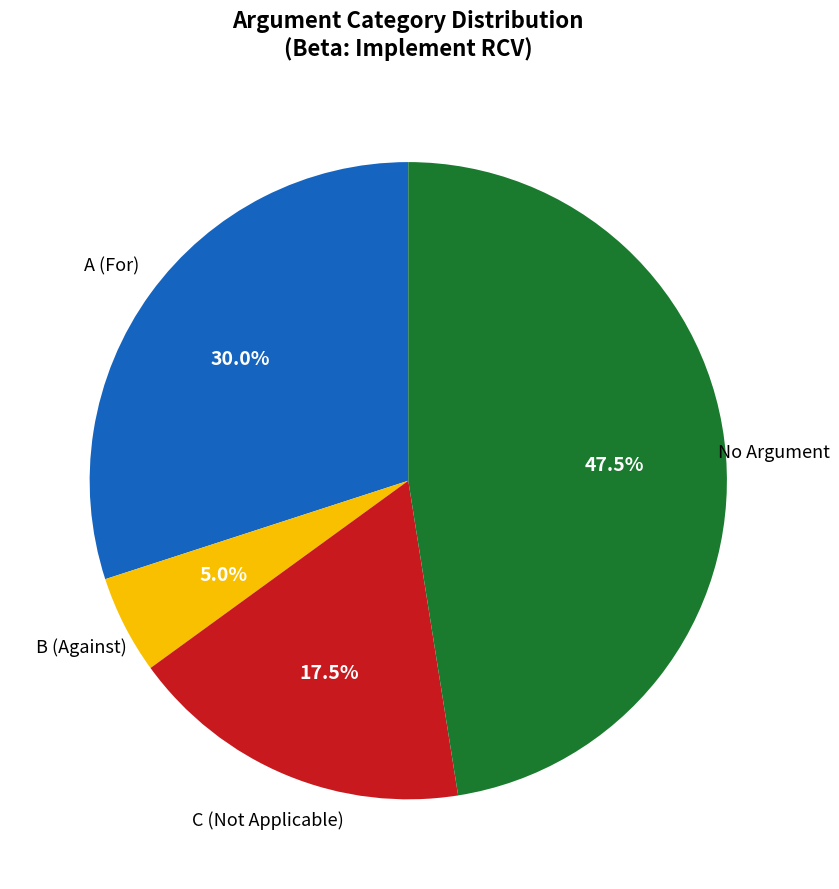

Is there any slice that represents more than half of the pie?

No